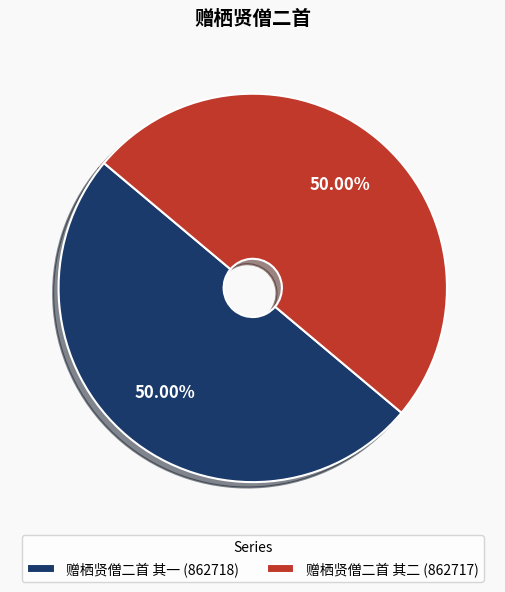

What percentage is NOT represented by 赠栖贤僧二首 其一?

50.0%